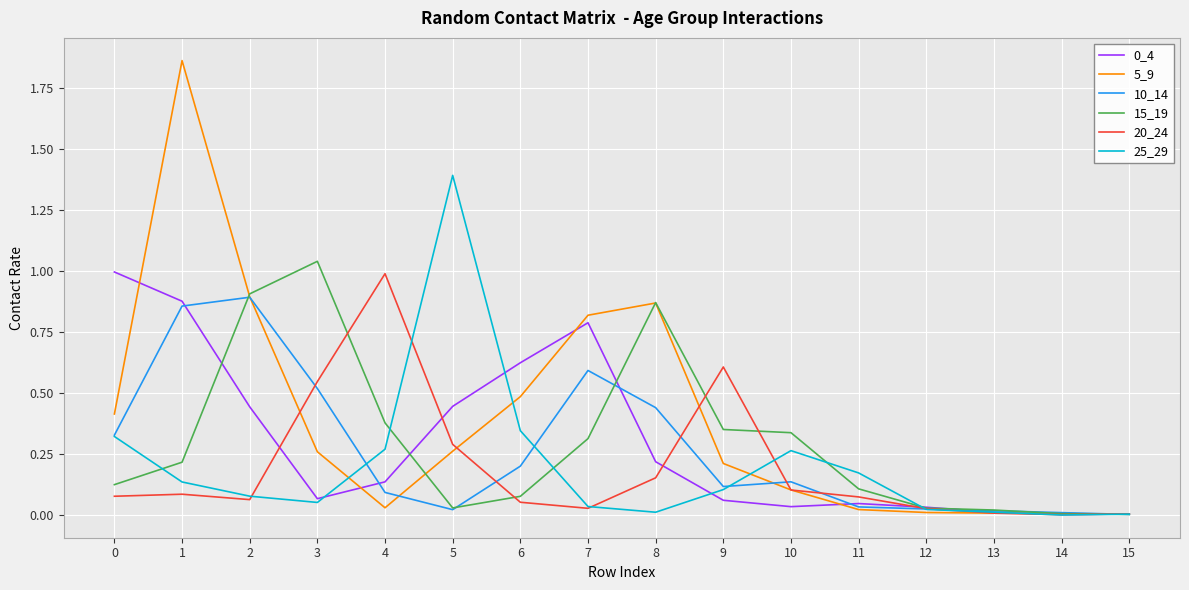

Between 11 and 13, which series saw the biggest shift?

25_29